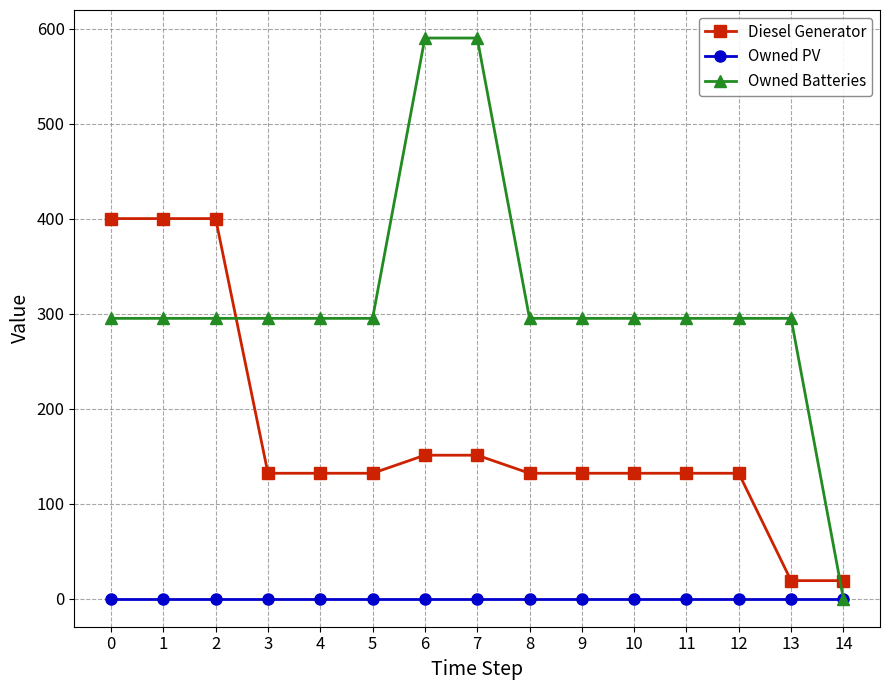

What are all the series names shown in the legend?

Diesel Generator, Owned PV, Owned Batteries